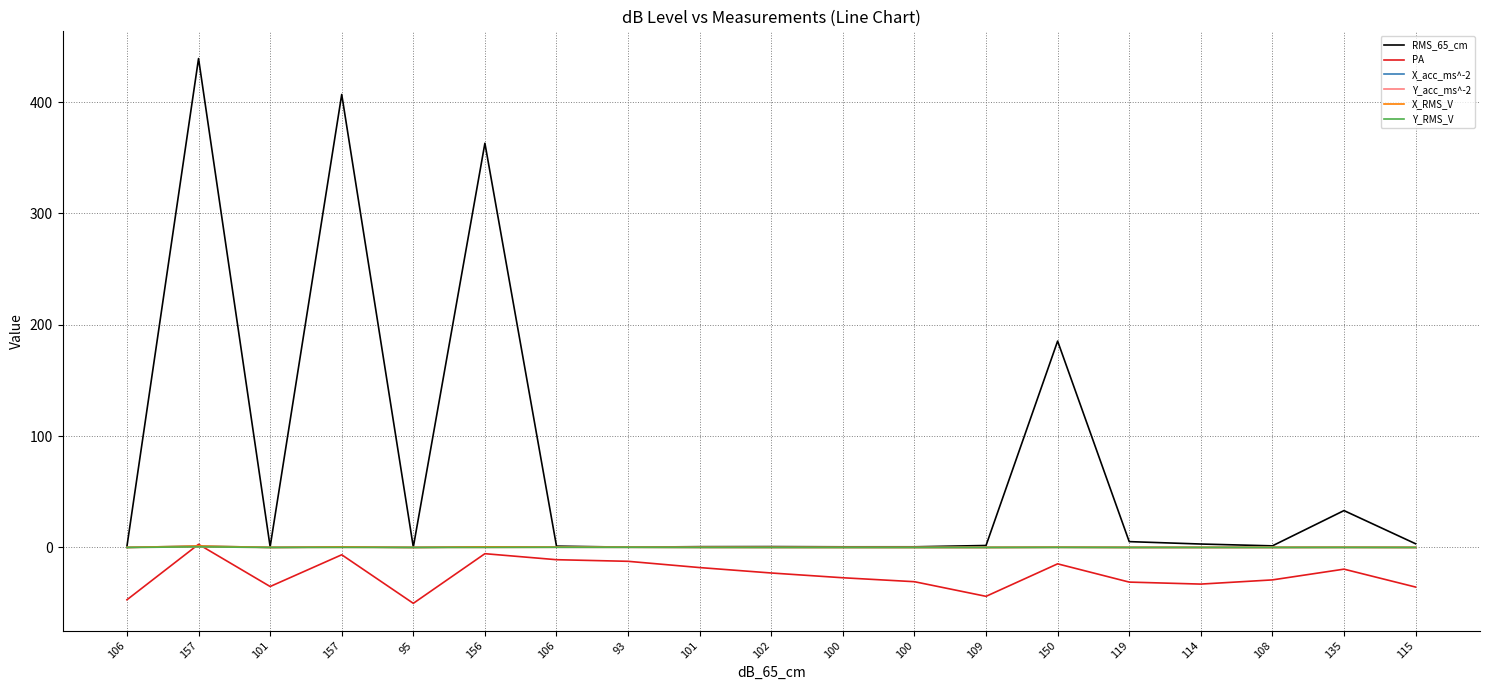

Where is the first local maximum for X_acc_ms^-2?

157